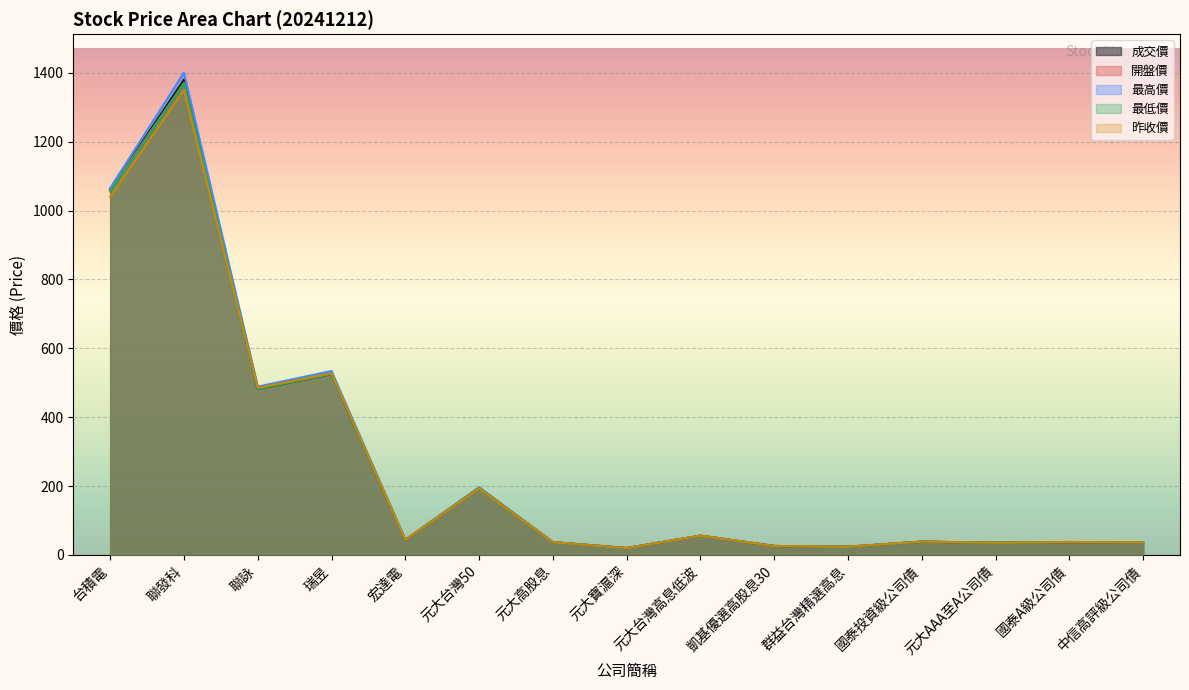

True or false: 最低價 has a value of 36.4 at 中信高評級公司債.

True